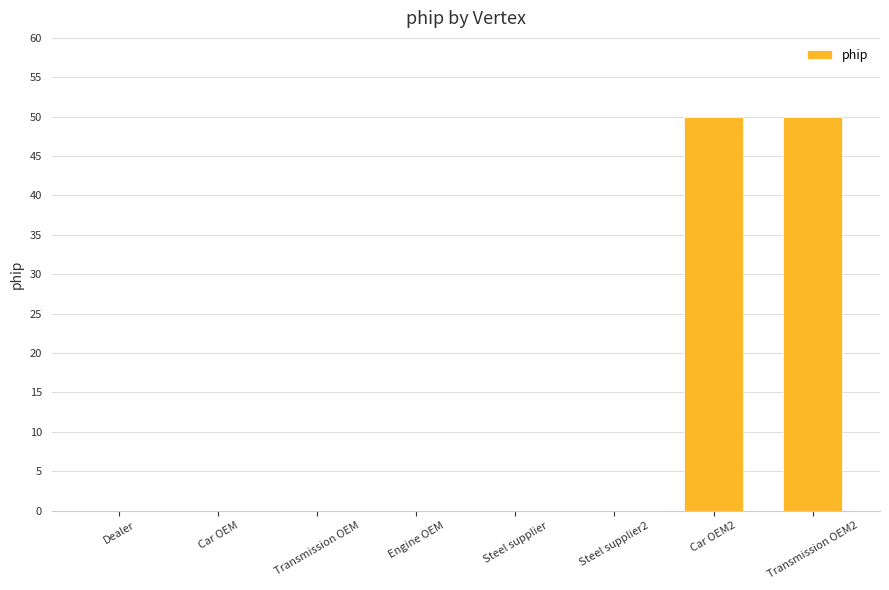

Is it true that the value at Steel supplier is 0?

True